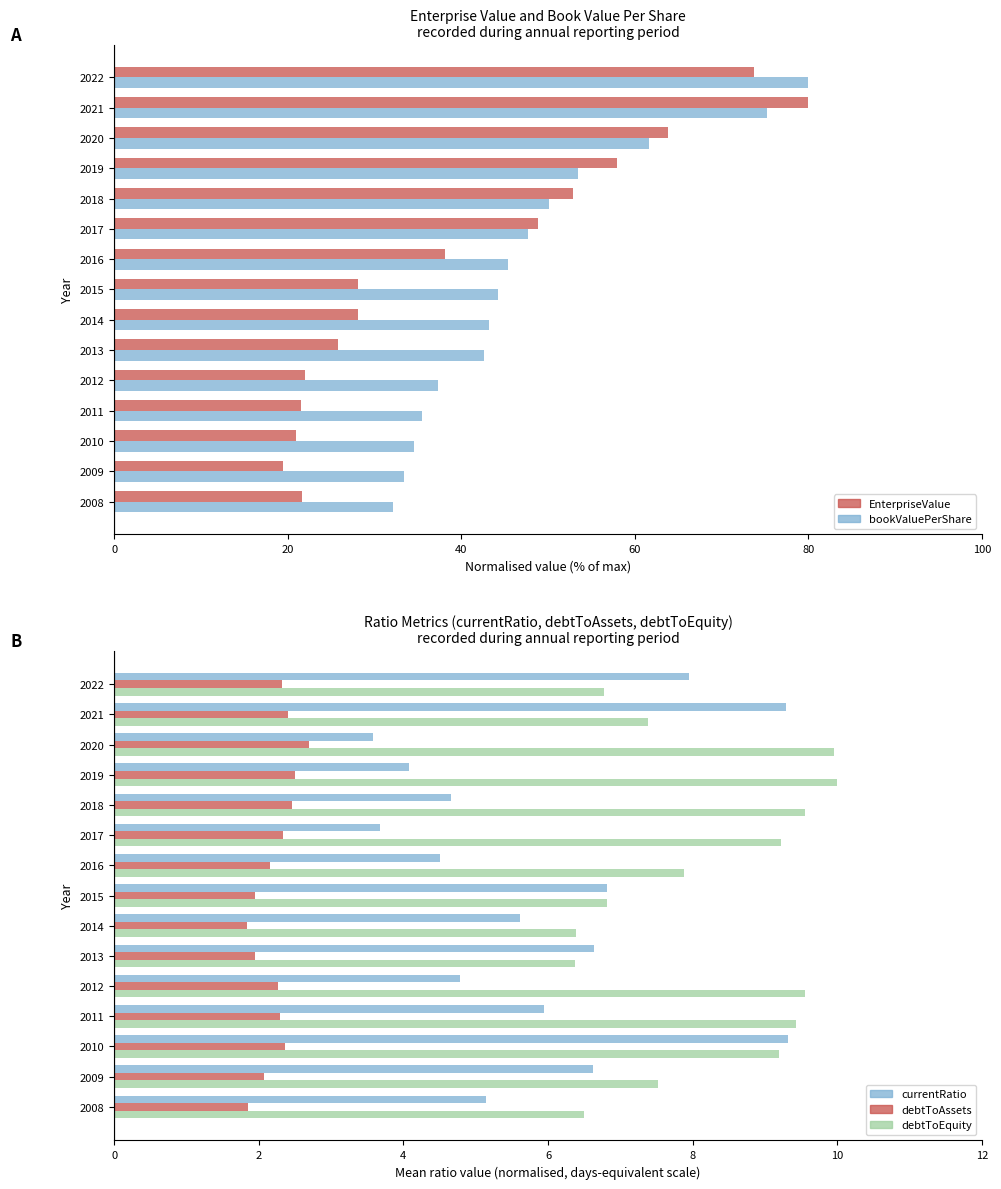

Is the value of debtToEquity at 2010 greater than the value of EnterpriseValue at 2021?

No